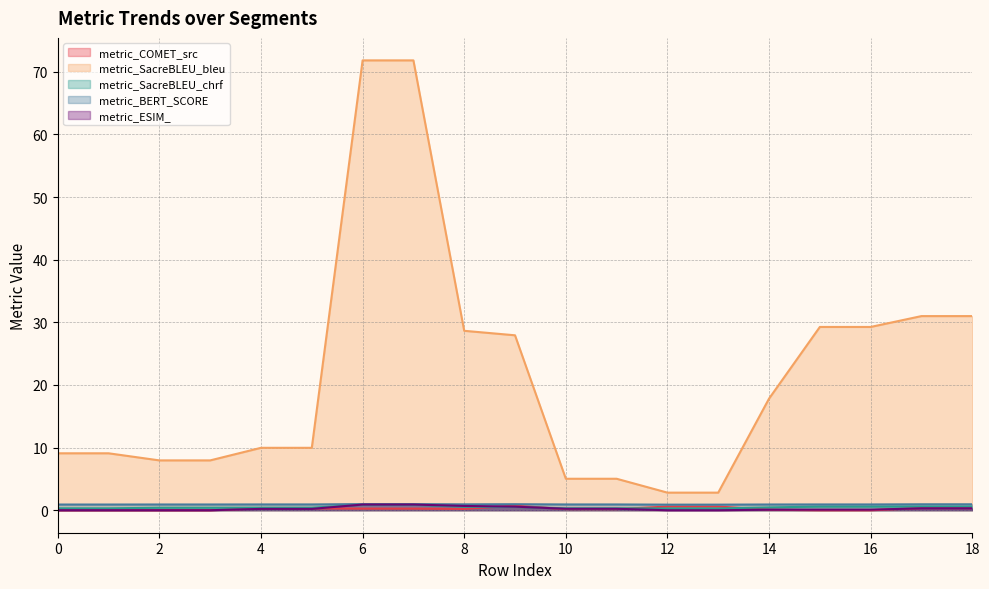

Read the metric_SacreBLEU_bleu value at 11.

5.0